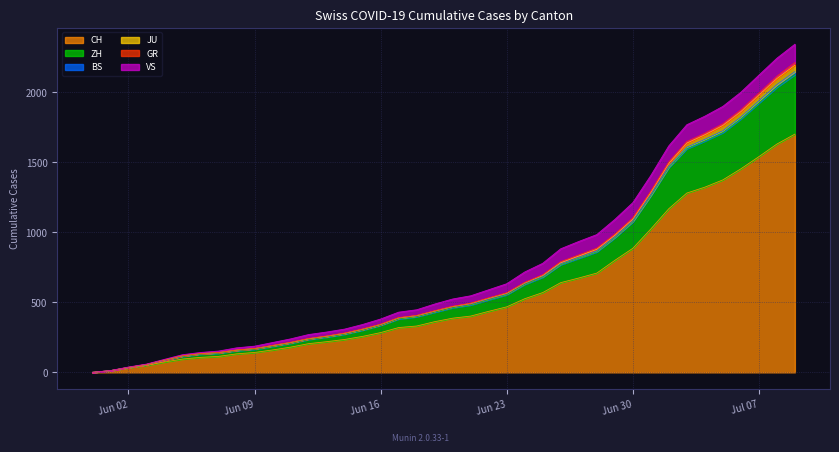

What is the maximum value for CH?

1702